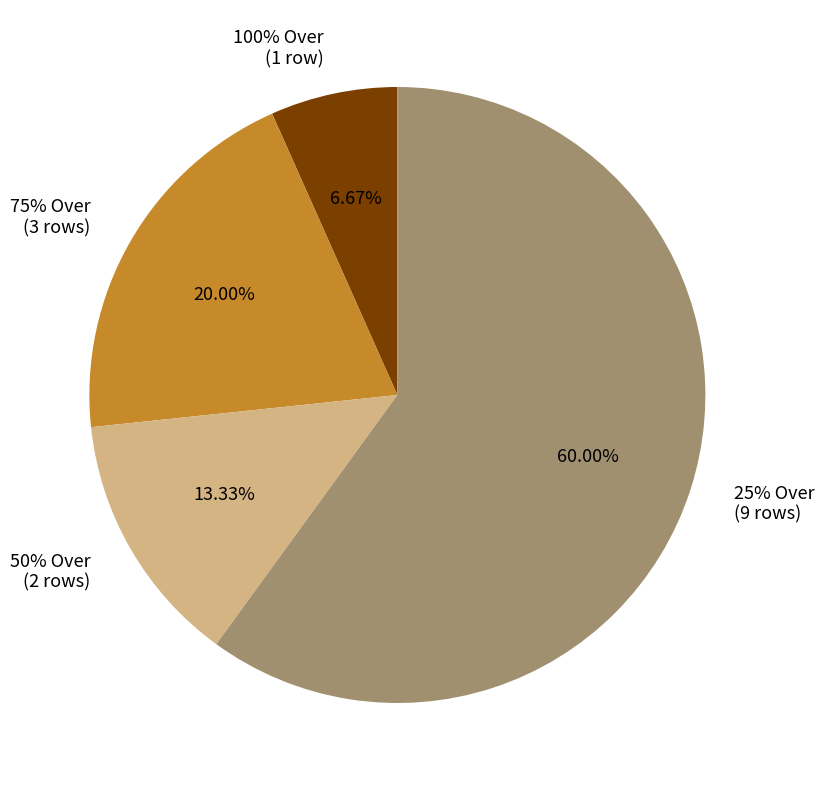

Rank the categories by value from highest to lowest.

25% Over, 75% Over, 50% Over, 100% Over